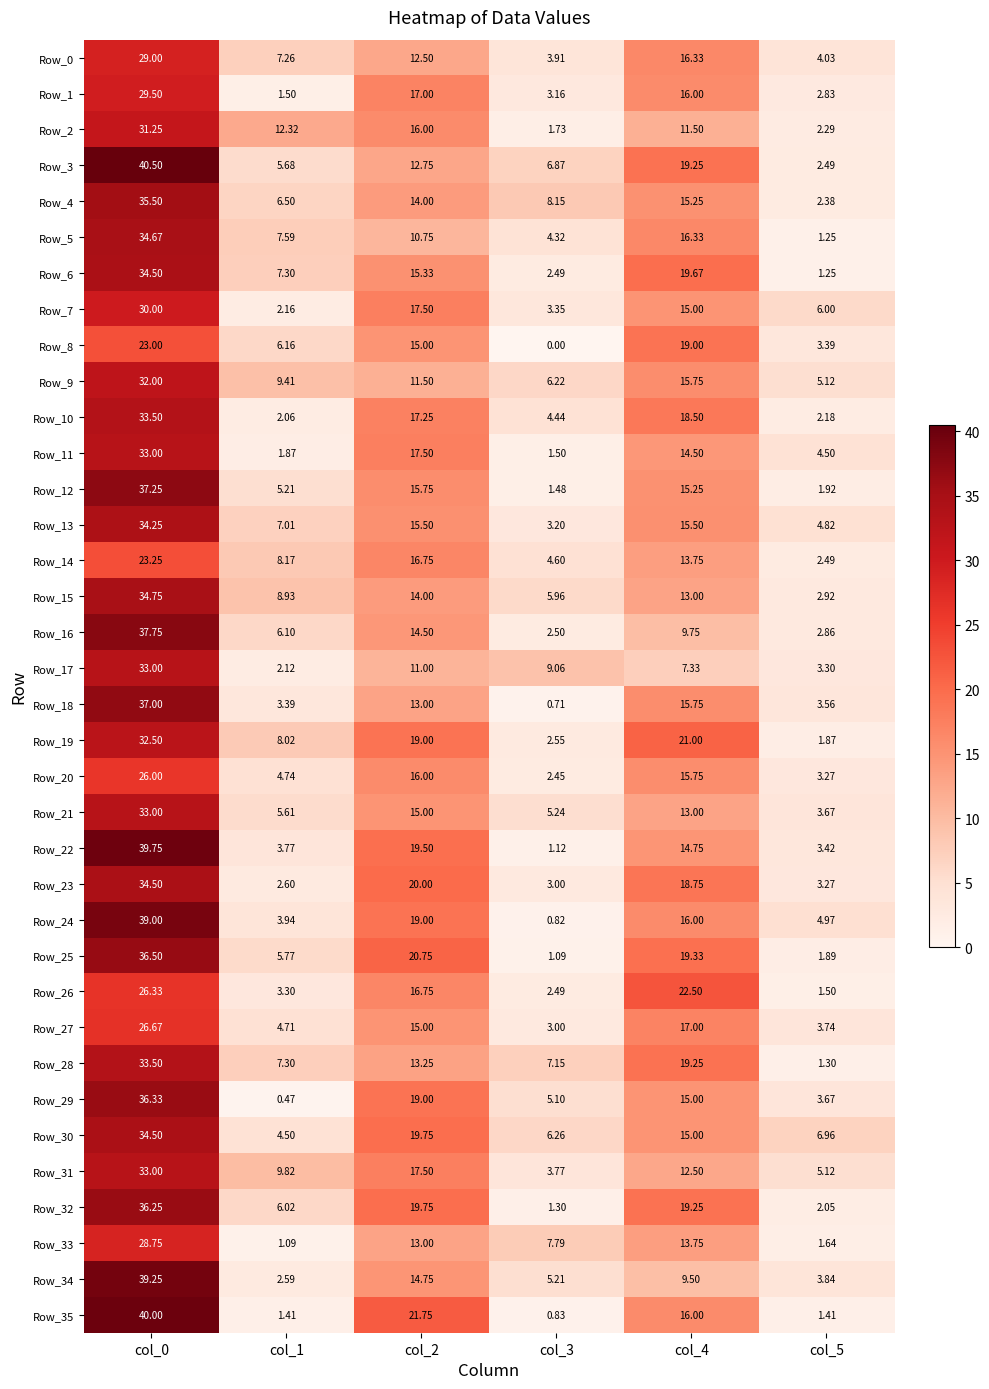

Is the value of Row_1 at col_0 greater than the value of Row_35 at col_4?

Yes